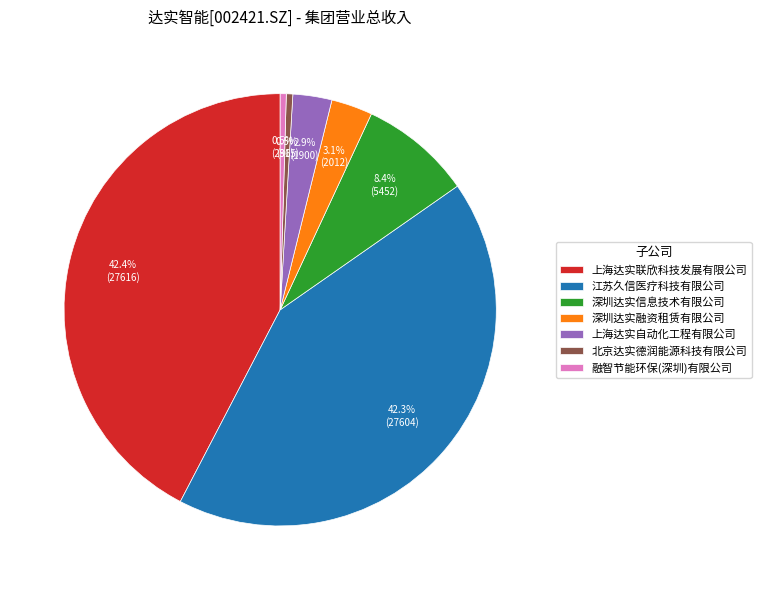

True or false: 江苏久信医疗科技有限公司 accounts for 48% of the total.

False